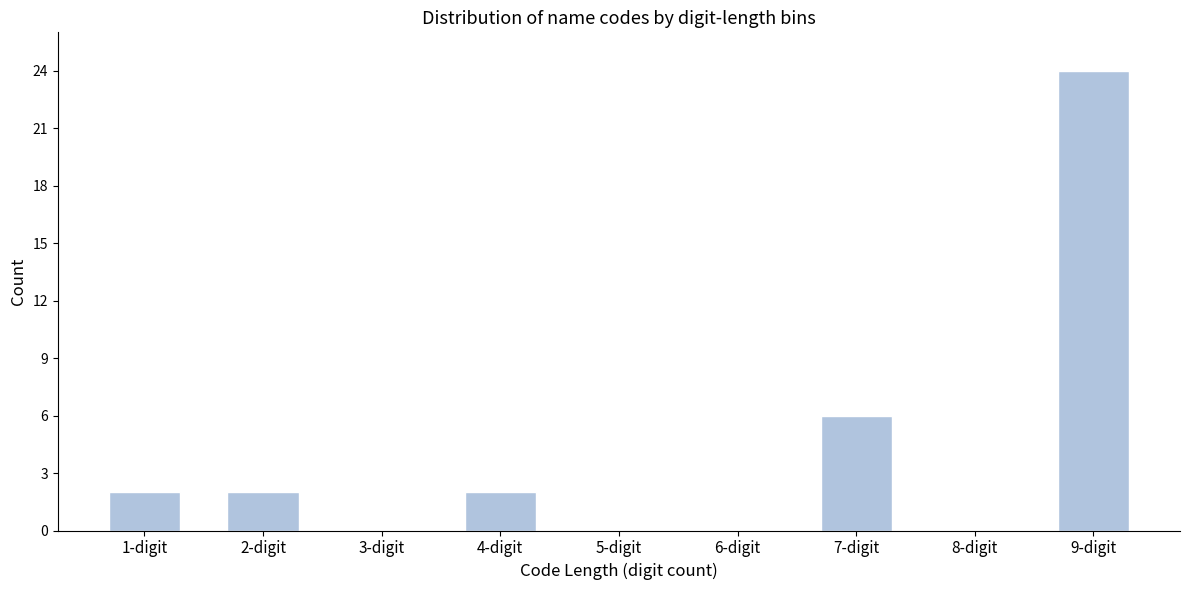

Reading left to right, transcribe all the data shown in this chart.

1-digit=2	2-digit=2	3-digit=0	4-digit=2	5-digit=0	6-digit=0	7-digit=6	8-digit=0	9-digit=24